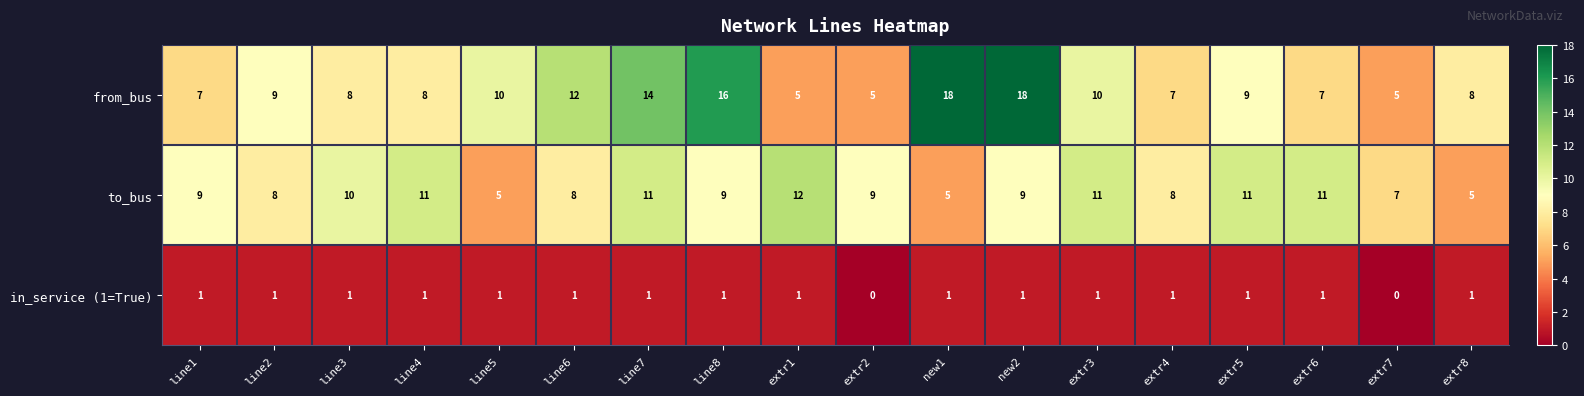

What is the difference between the highest and lowest values at line3?

9